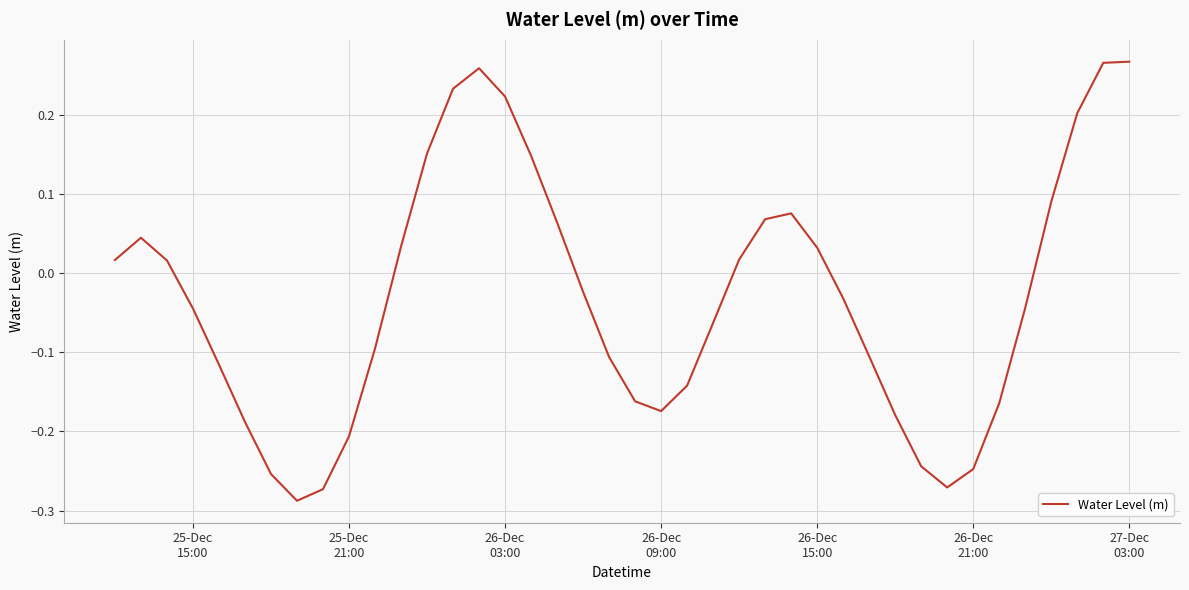

What is the difference between the maximum and minimum values?

0.6